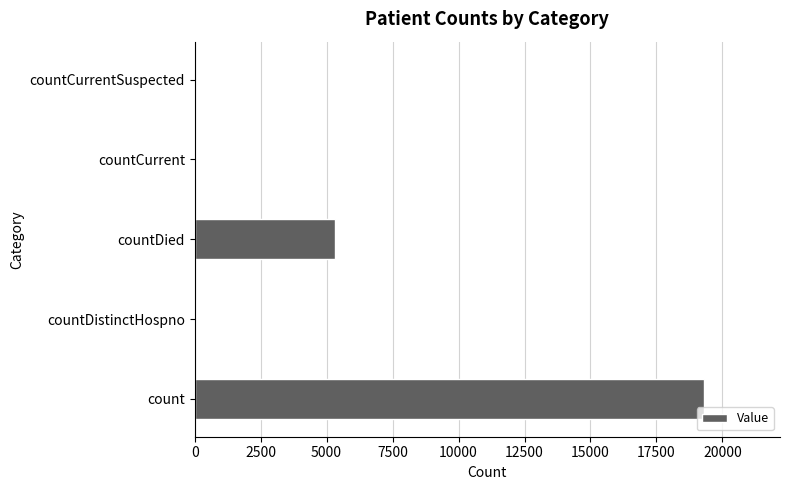

At which label is the value closest to 9644?

countDied